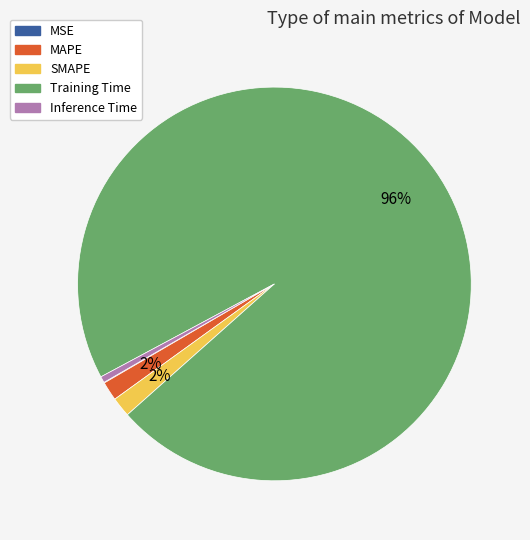

To the nearest percent, what portion does Inference Time represent?

1%